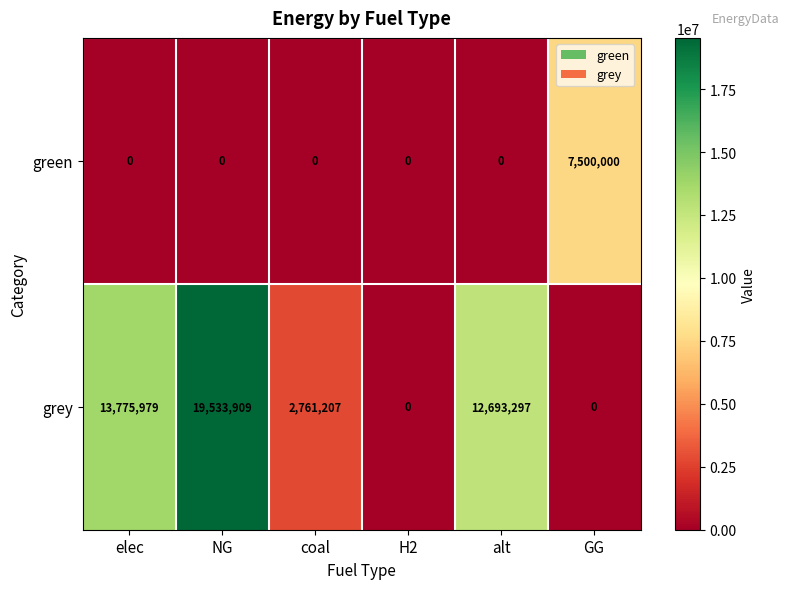

Rank the series by their maximum value, from lowest to highest.

green, grey